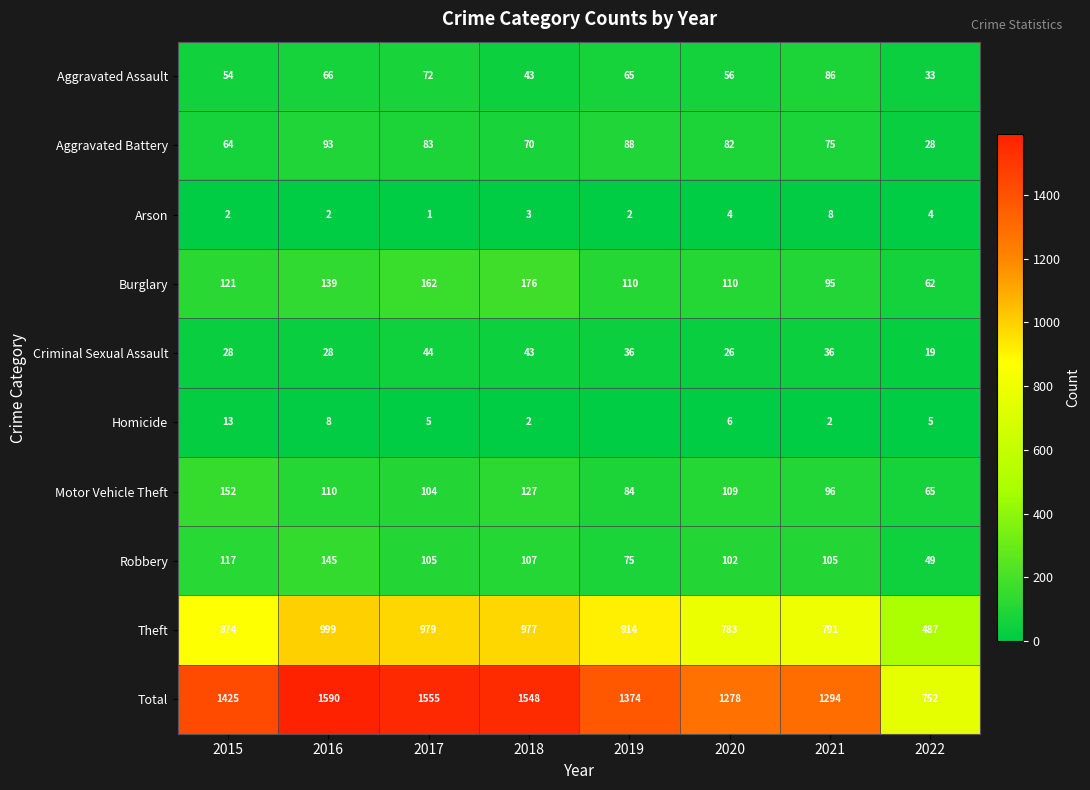

Which category has the lowest value across all series?

2019